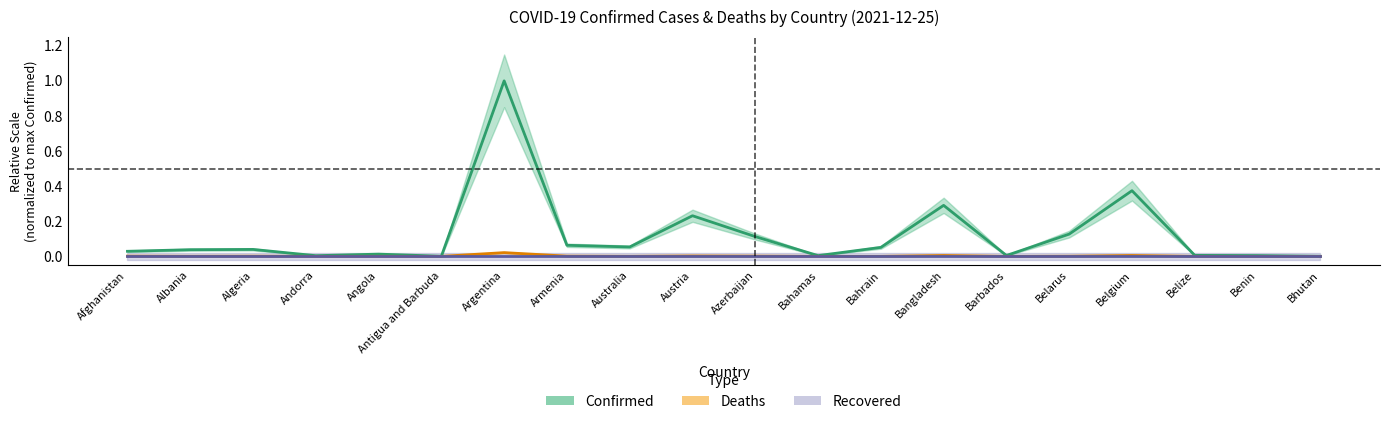

True or false: Deaths and Recovered intersect in this chart.

False